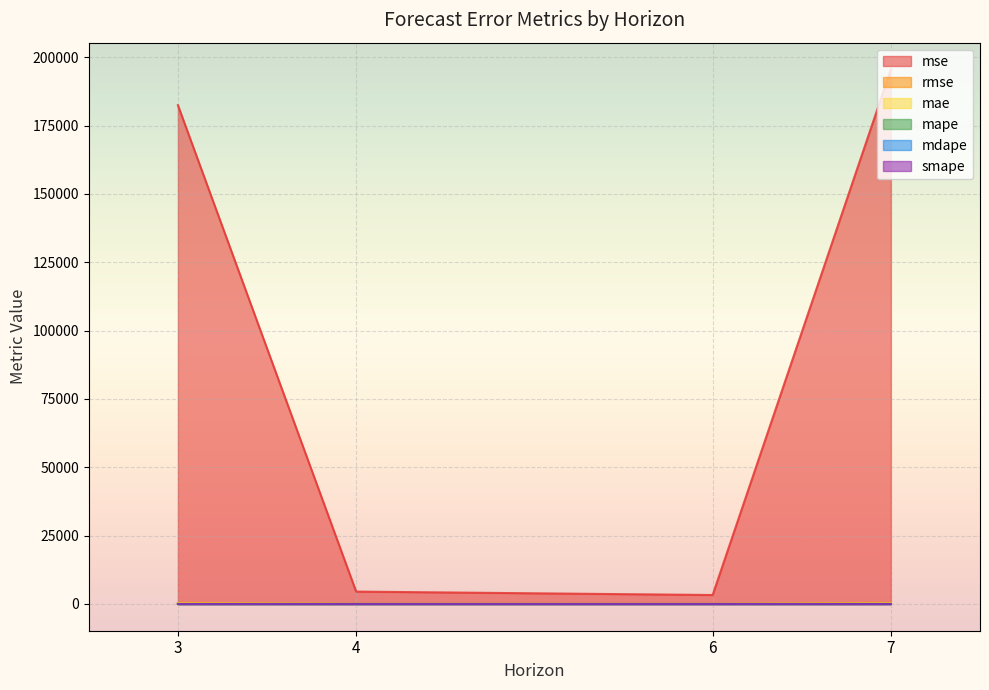

True or false: mdape has more than 2 points higher than both neighbors.

False